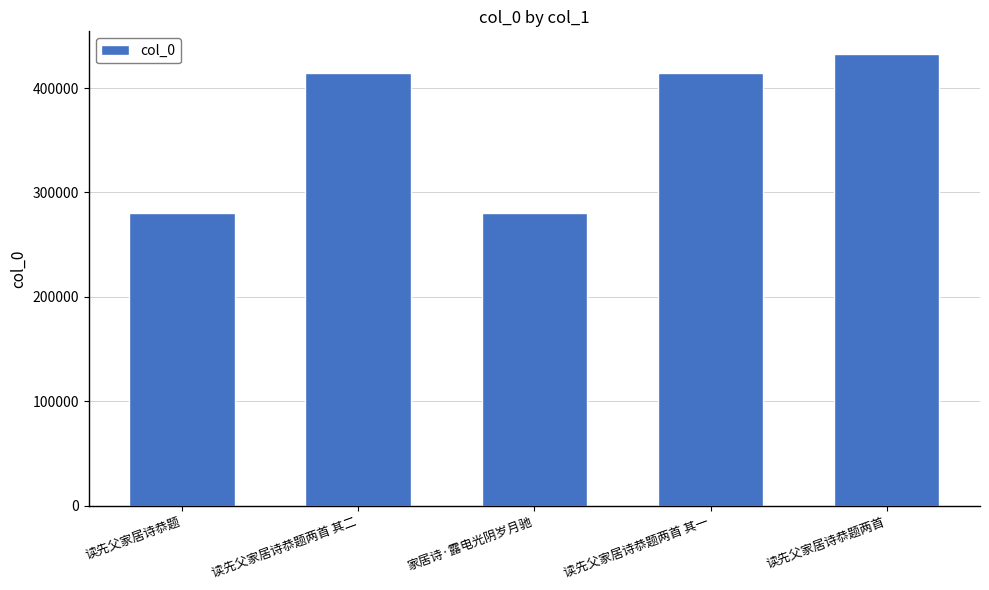

What is the minimum value shown in the chart?

280226